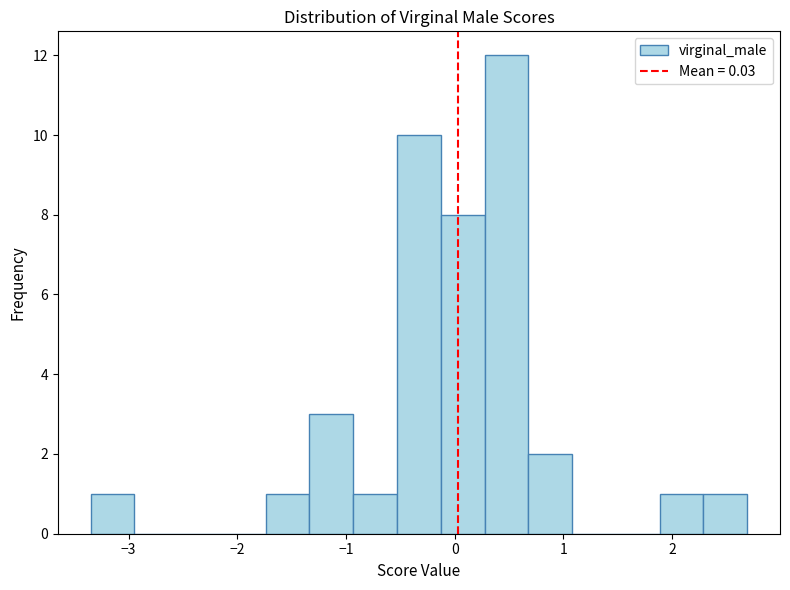

How tall is the bar that spans -0.5 to -0.1 on the x-axis? Neither the bar edges nor the heights are printed on the chart, so give them approximately, as read against the axes.

10